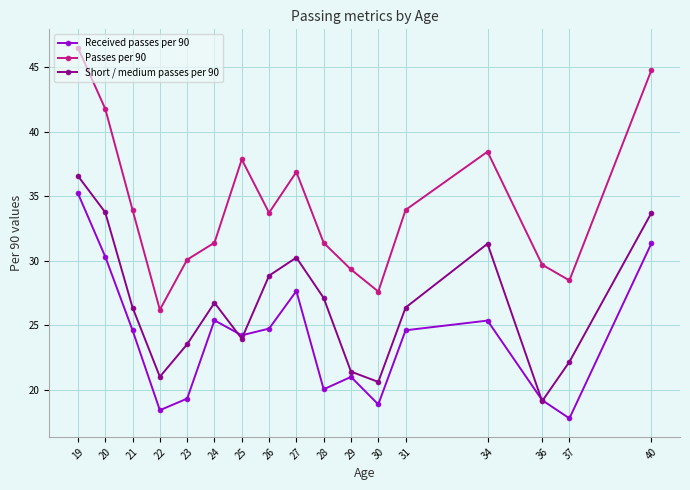

Is it true that Short / medium passes per 90 equals 21.0 at 22?

True